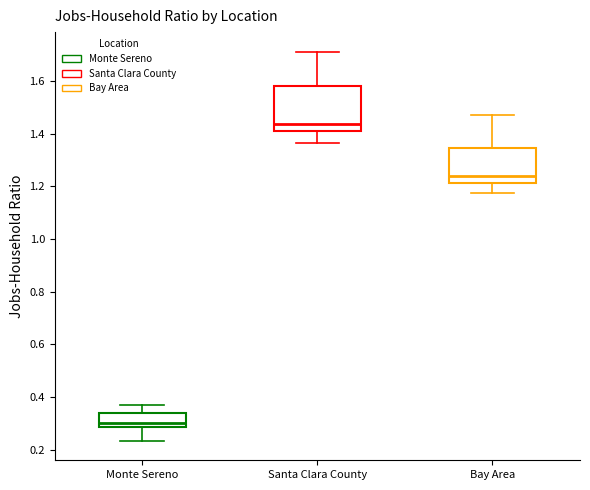

Reading left to right, read every box against the y-axis: the position of its median line, the range the box covers, and the ends of its whiskers. The values are not printed on the chart, so give them approximately, as read against the axis.

Monte Sereno: median 0.30, box 0.28 to 0.34, whiskers 0.24 to 0.36
Santa Clara County: median 1.44, box 1.40 to 1.58, whiskers 1.36 to 1.72
Bay Area: median 1.24, box 1.22 to 1.34, whiskers 1.18 to 1.48